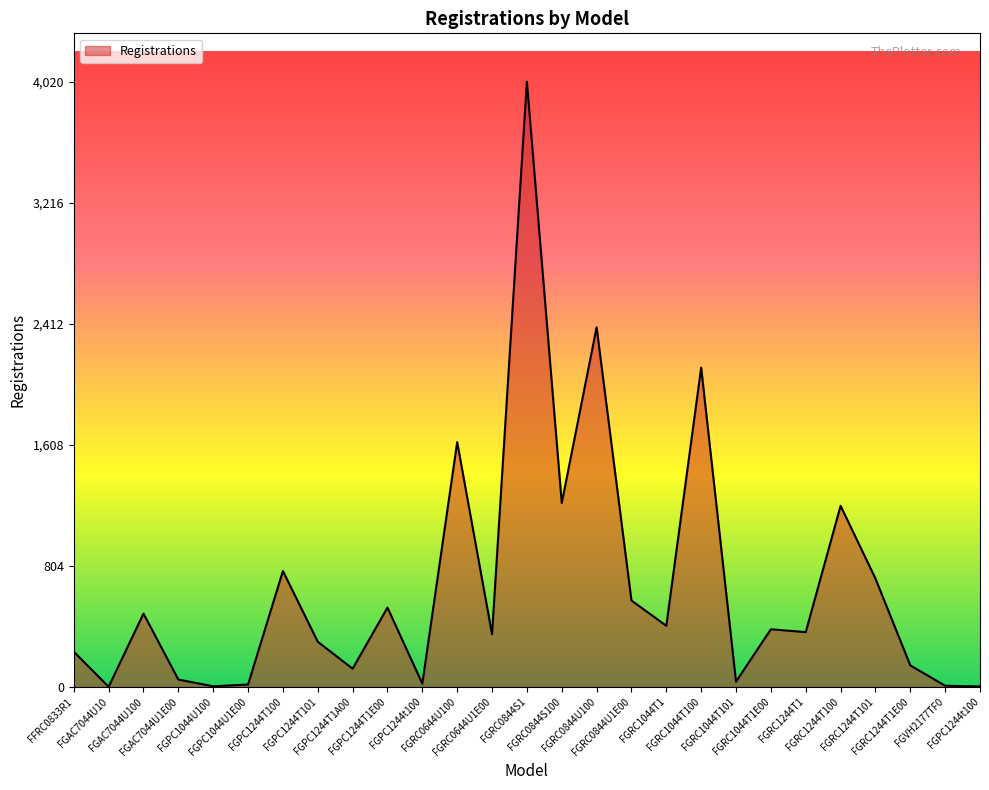

What is the smallest value displayed?

1